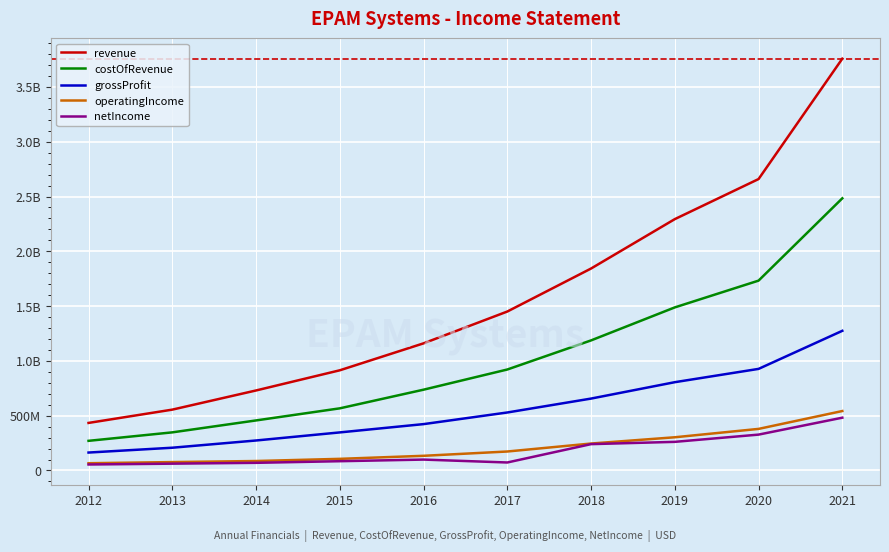

What is the difference between the second highest and minimum values in the revenue series?

2225679000